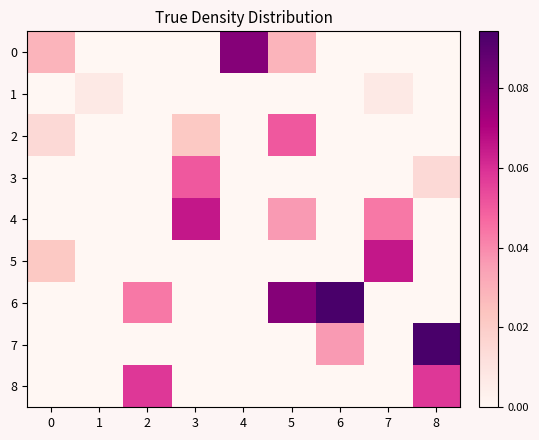

Which series has the largest total across all categories?

6